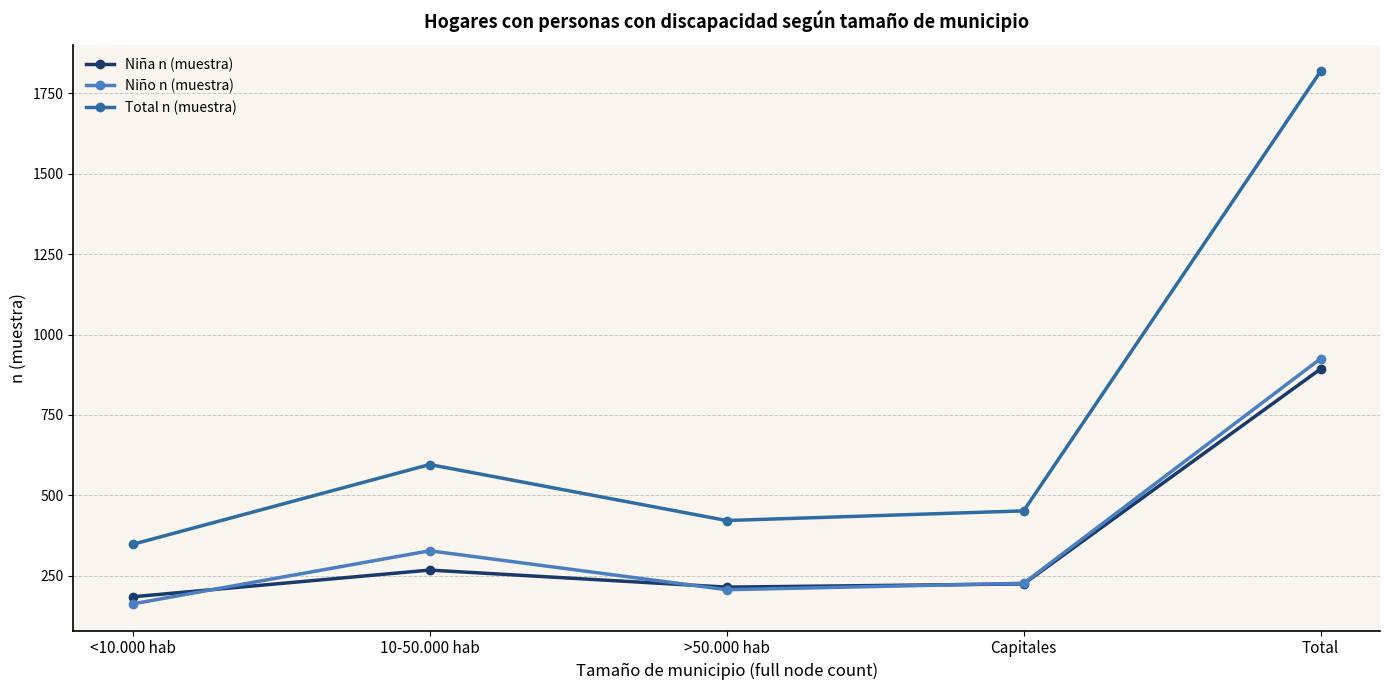

True or false: Niña n (muestra) and Total n (muestra) intersect in this chart.

False